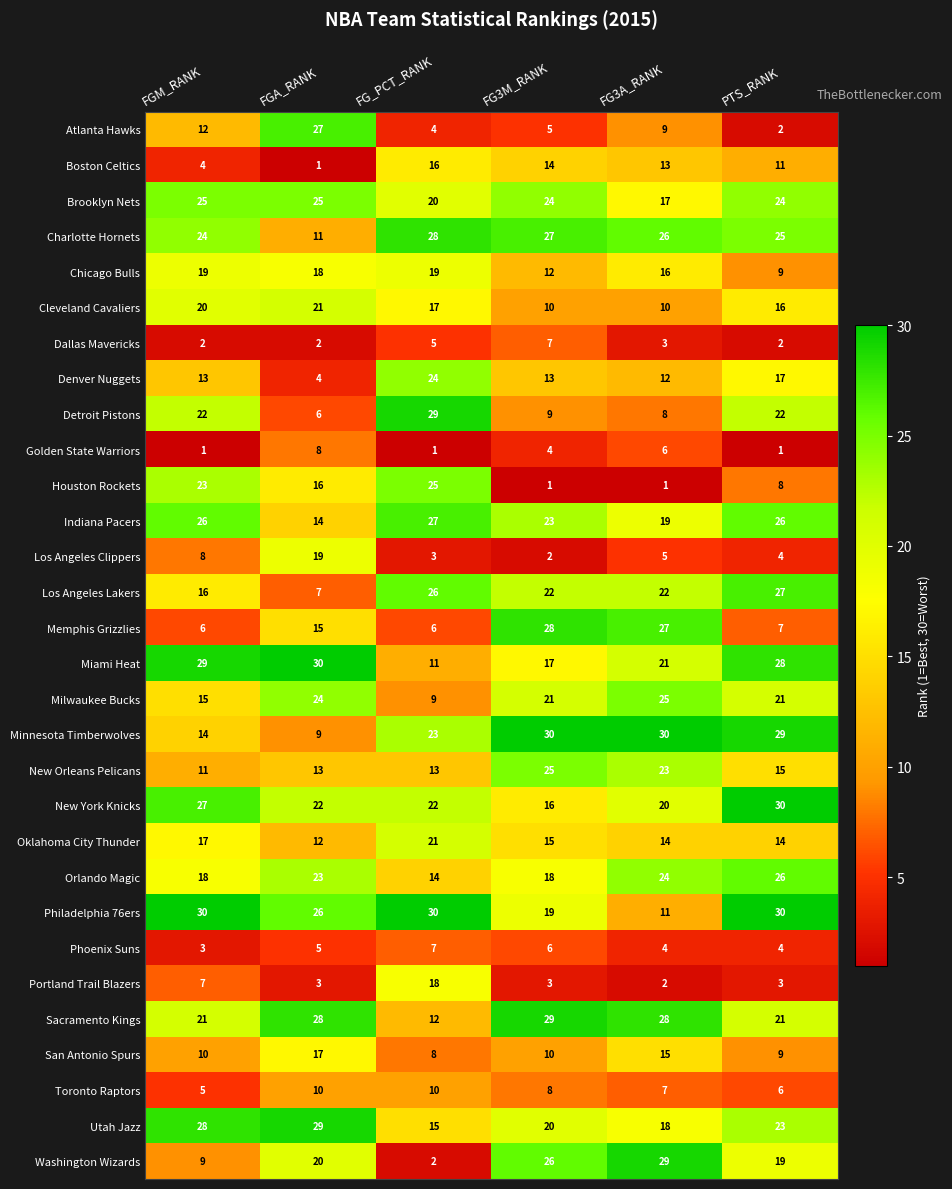

At how many categories does at least one series exceed 7?

6